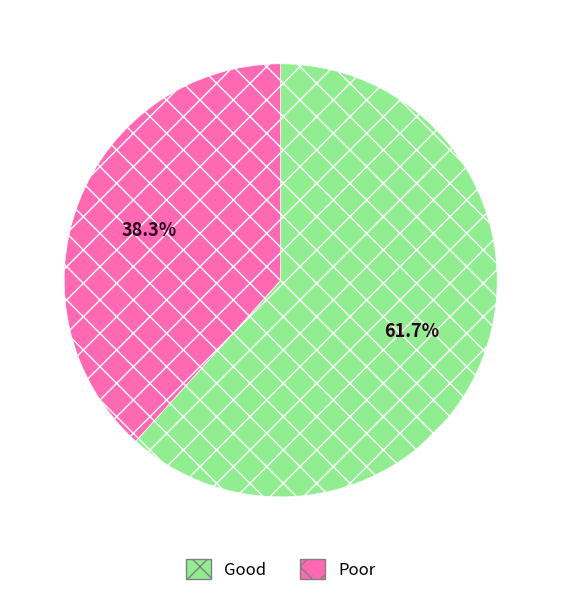

What is the ratio of the value at Poor to the value at Good?

0.6